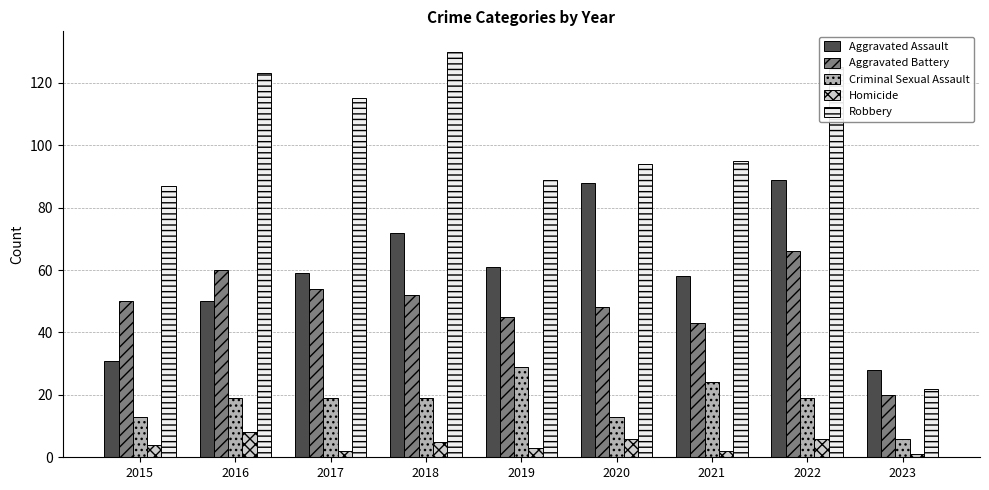

True or false: Robbery has a value of 12 at 2023.

False